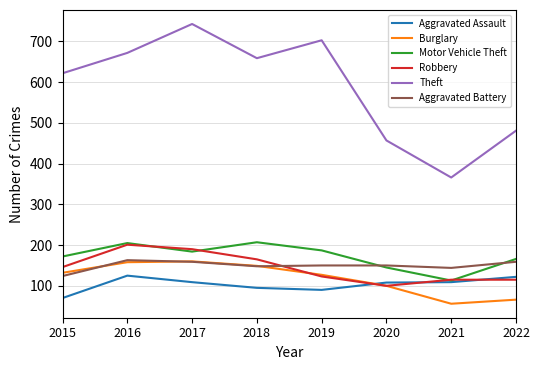

What is the sum of the Motor Vehicle Theft values at 2021 and 2016?

318